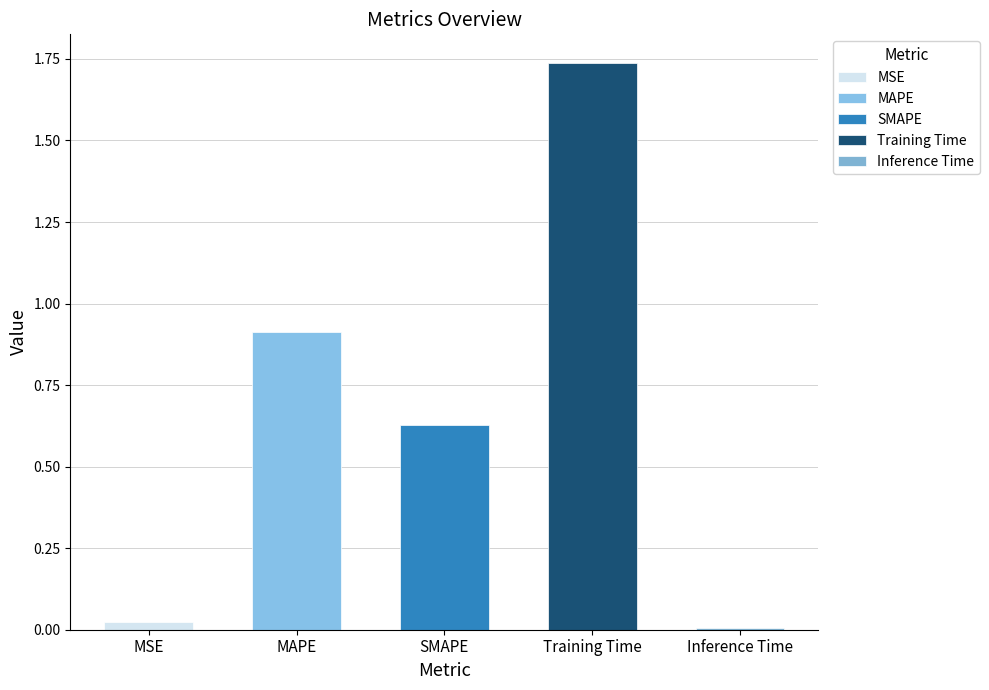

What is the greatest value displayed?

1.7